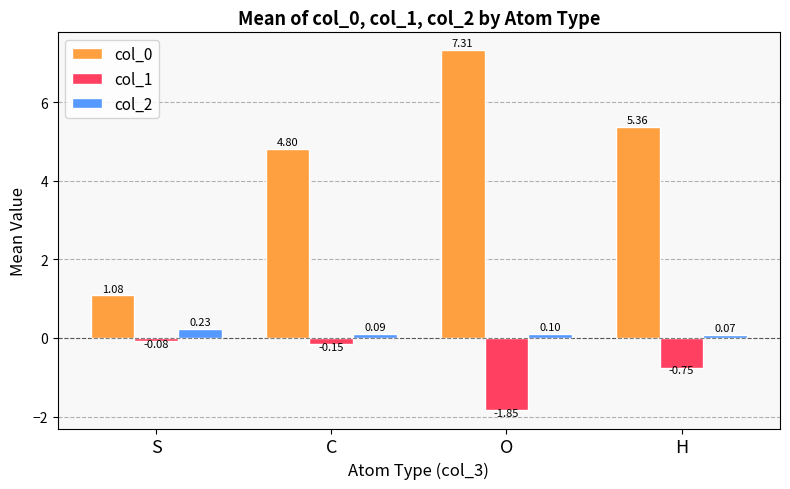

What position from the right is S?

4